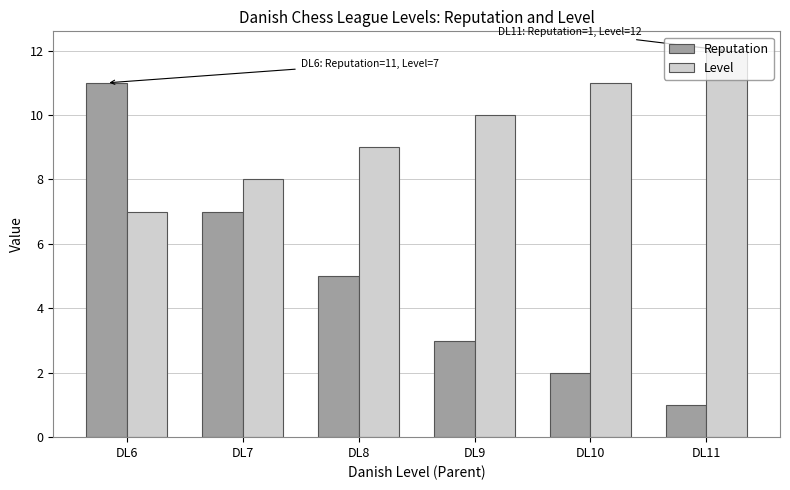

Rank the series by their average value, from highest to lowest.

Level, Reputation